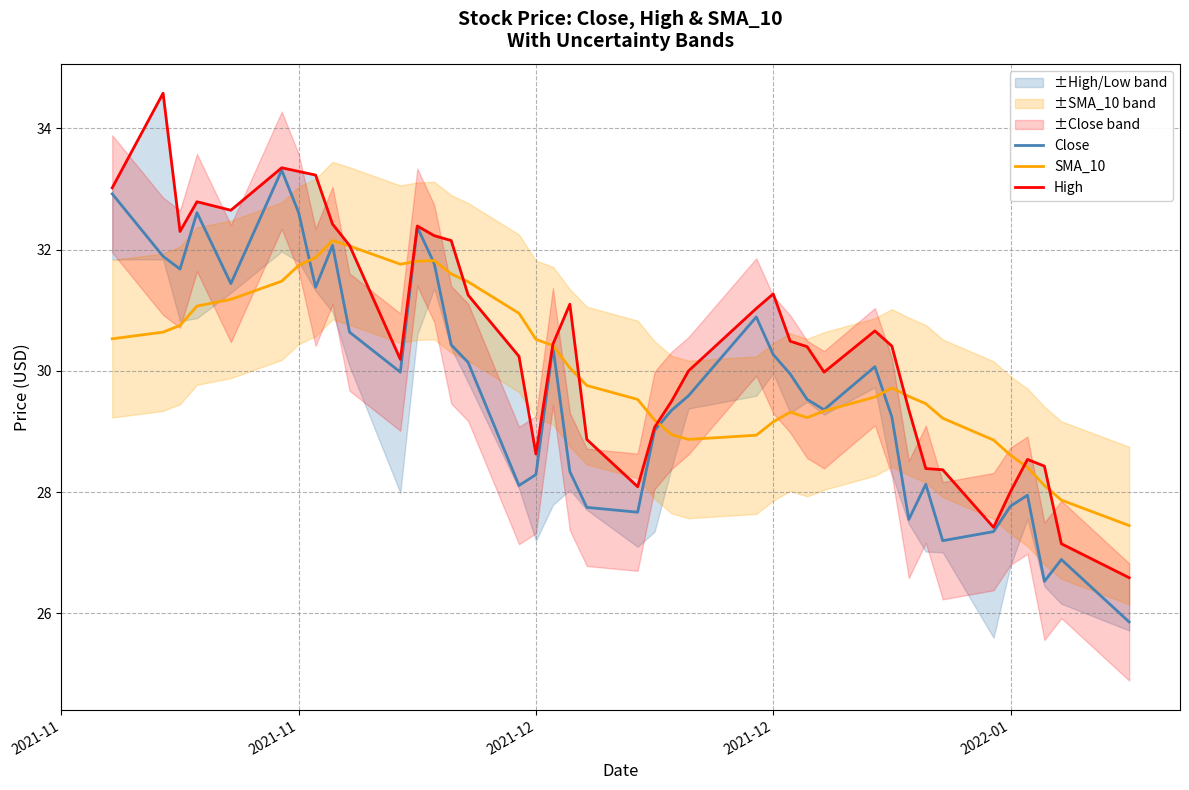

What is the average value of the High series?

30.5